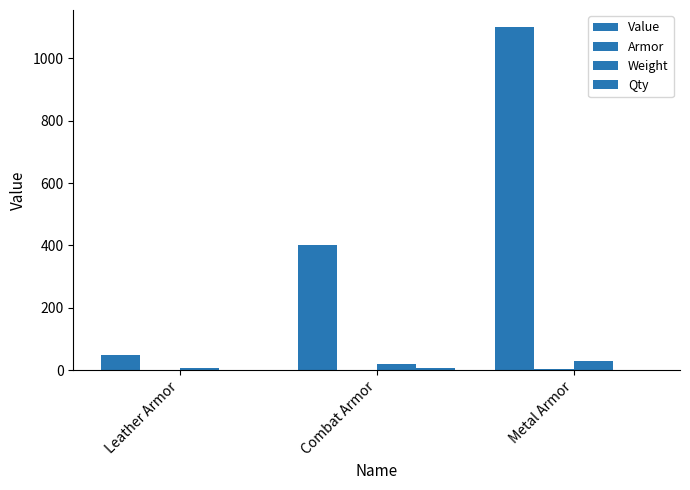

How many groups of bars are there?

3